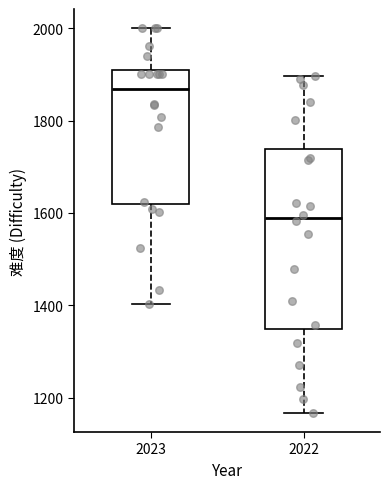

Which box has the lowest median line?

2022